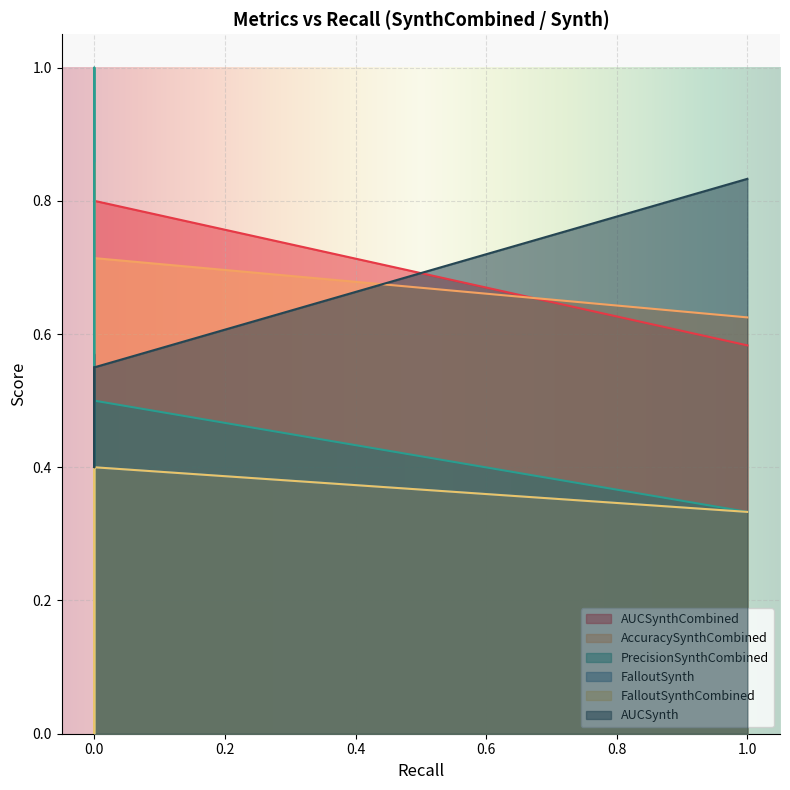

How many AccuracySynthCombined values are between 0 and 1?

5